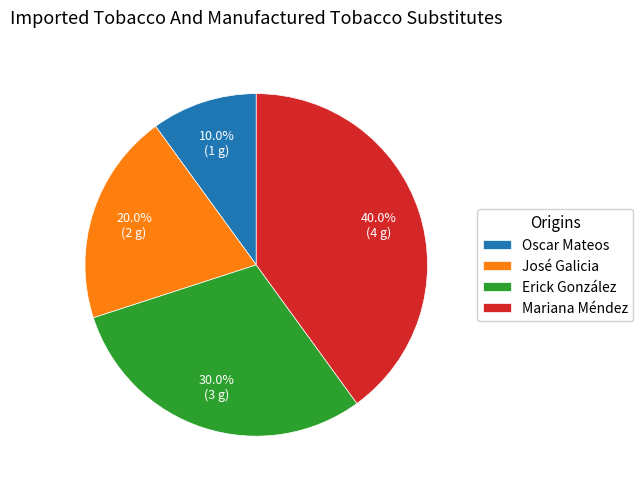

The Erick González slice represents 30% of the pie. True or false?

True